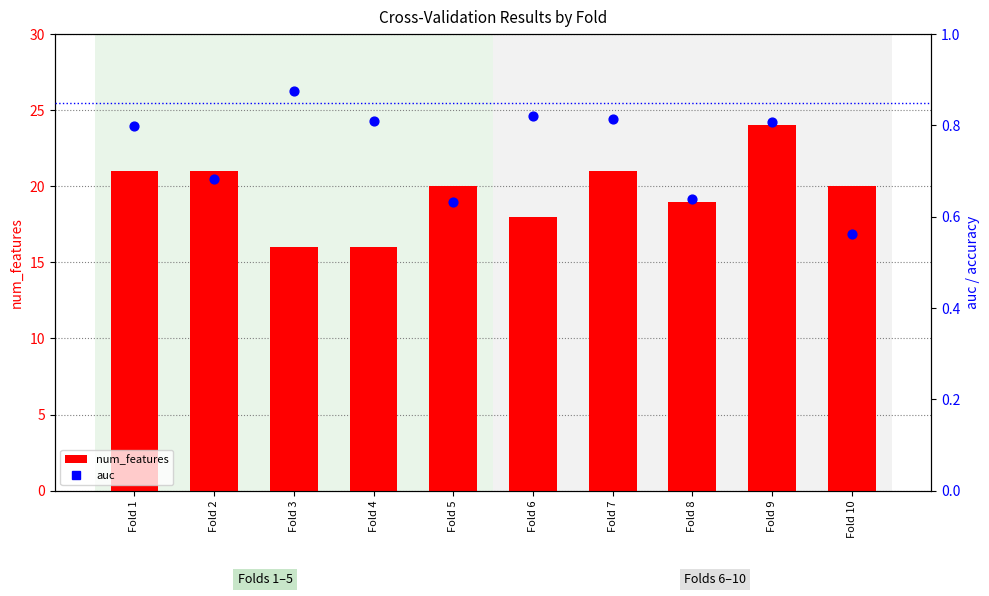

Is the value of num_features at Fold 8 greater than the value of auc at Fold 8?

Yes